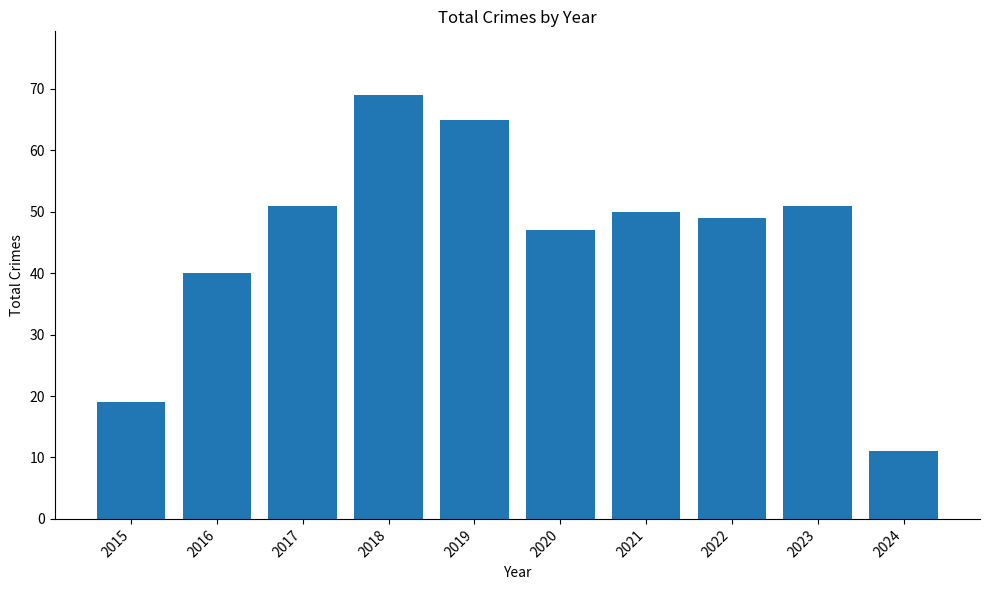

Read the value at 2017, to the nearest 10.

50